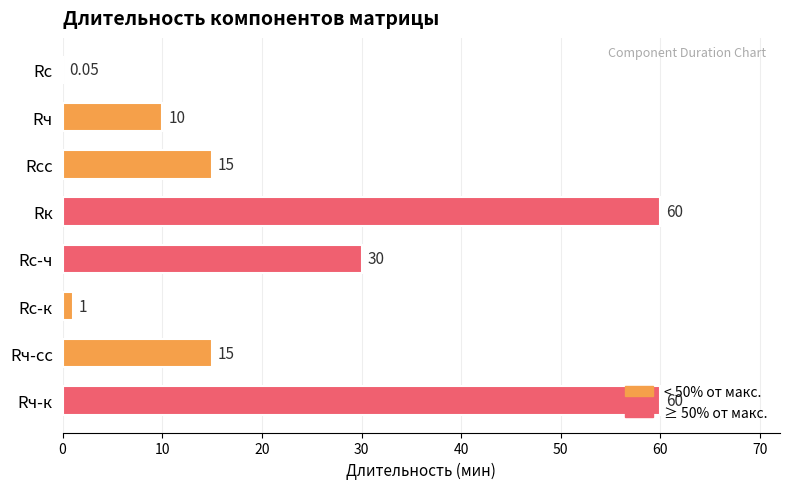

Are the bars horizontal?

Yes